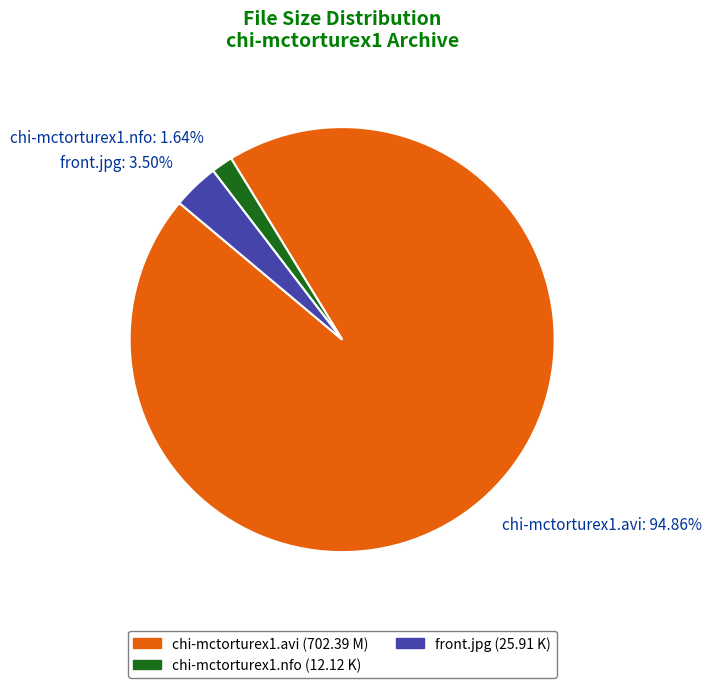

To the nearest percent, what portion does chi-mctorturex1.nfo represent?

2%